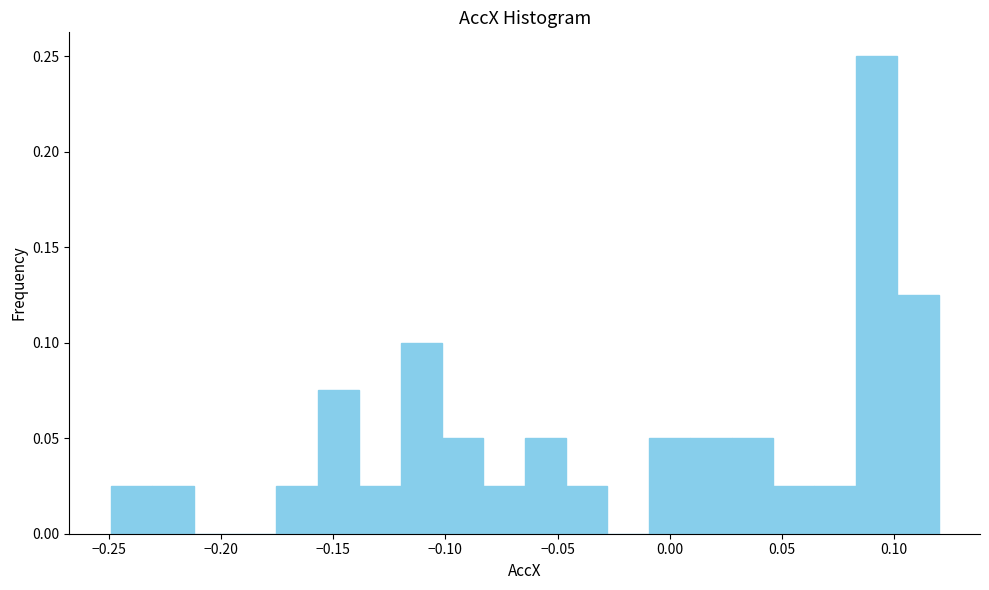

Around what value on the x-axis is the tallest bar? Give the approximate position of its centre, as read against the axis.

0.090